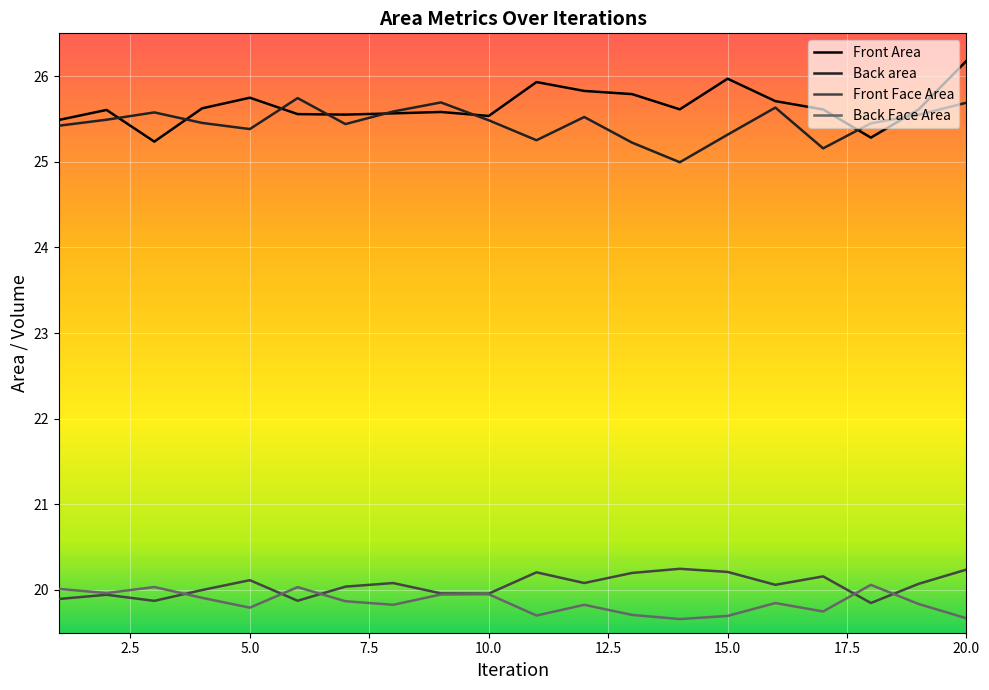

Rank the categories by Front Area value from lowest to highest.

3, 18, 1, 10, 7, 6, 8, 9, 2, 19, 17, 14, 4, 16, 5, 13, 12, 11, 15, 20